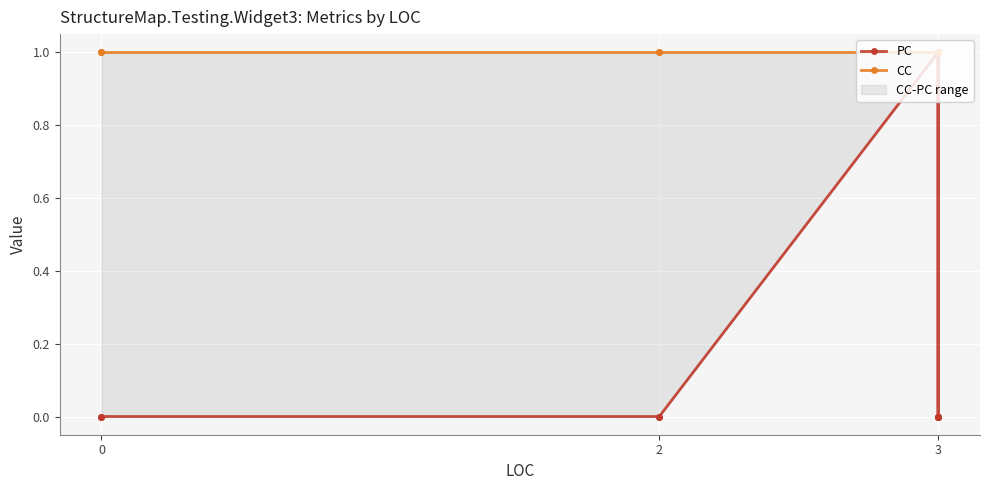

What is the sum of all PC values?

2